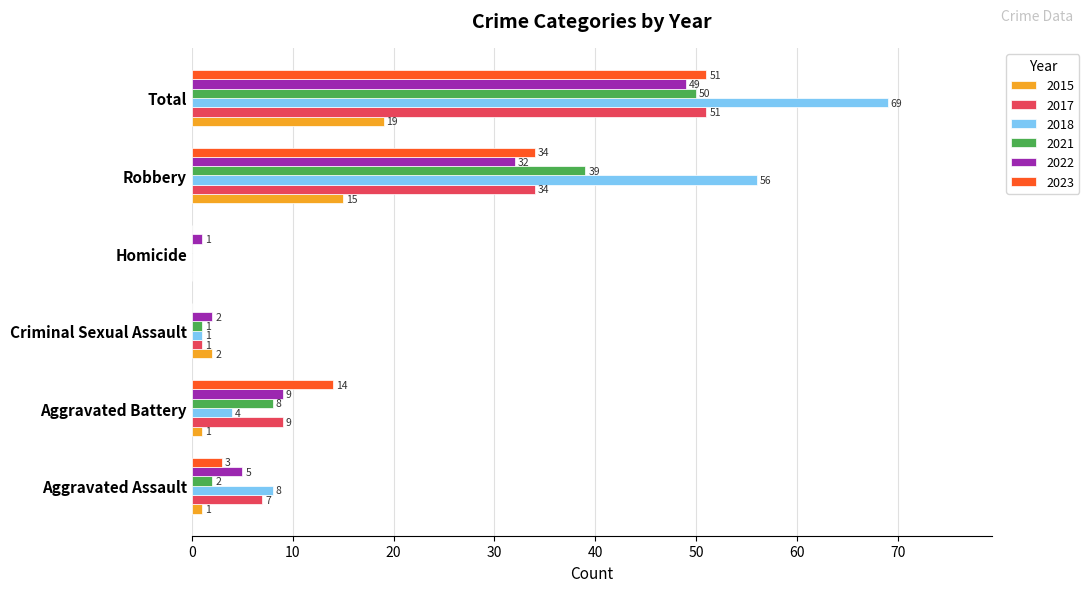

Which series changed the most between Aggravated Assault and Aggravated Battery?

2023